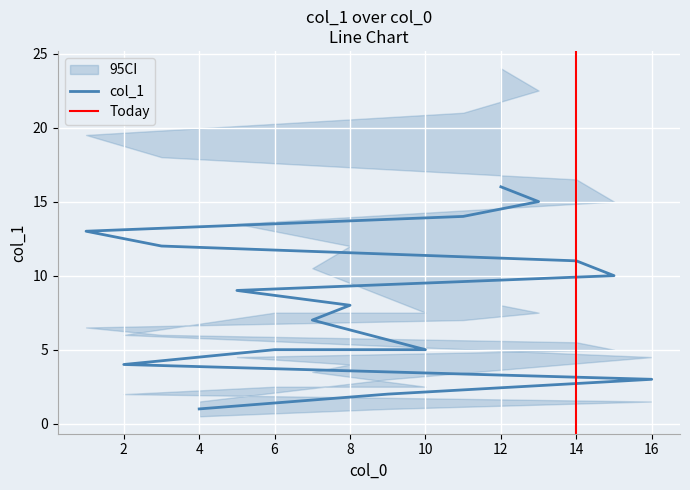

Reading left to right, what are all the values shown in this chart?

4=1	9=2	16=3	2=4	6=5	10=5	7=7	8=8	5=9	15=10	14=11	3=12	1=13	11=14	13=15	12=16